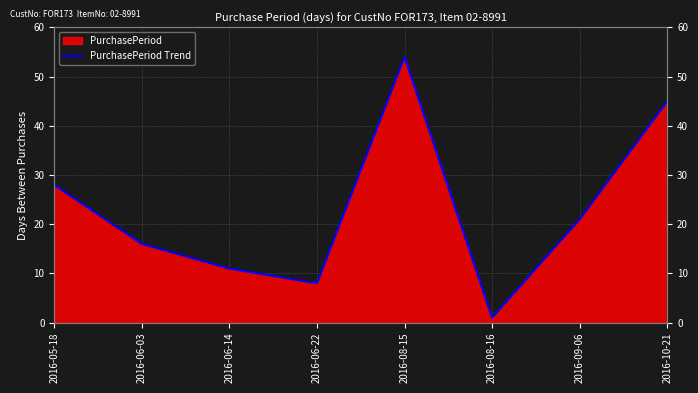

How many lines are shown in the chart?

1